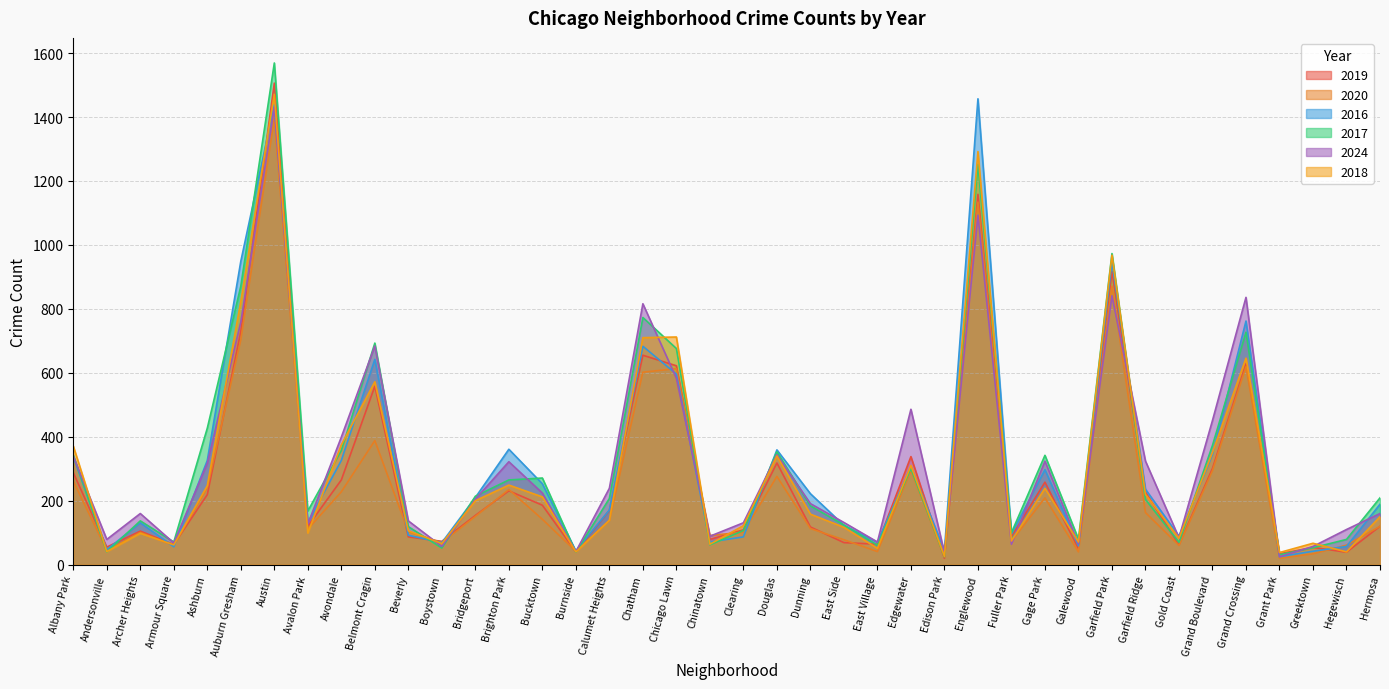

True or false: 2017 has more than 1 interior local peaks.

True